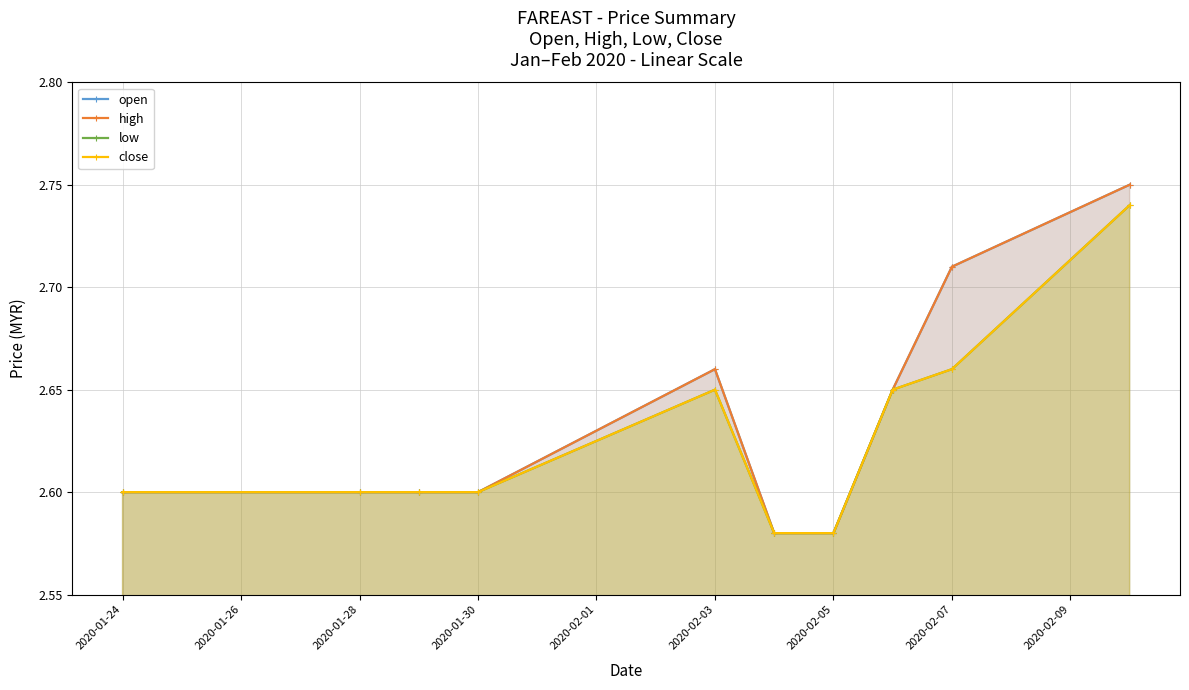

What are all the series names shown in the legend?

open, high, low, close